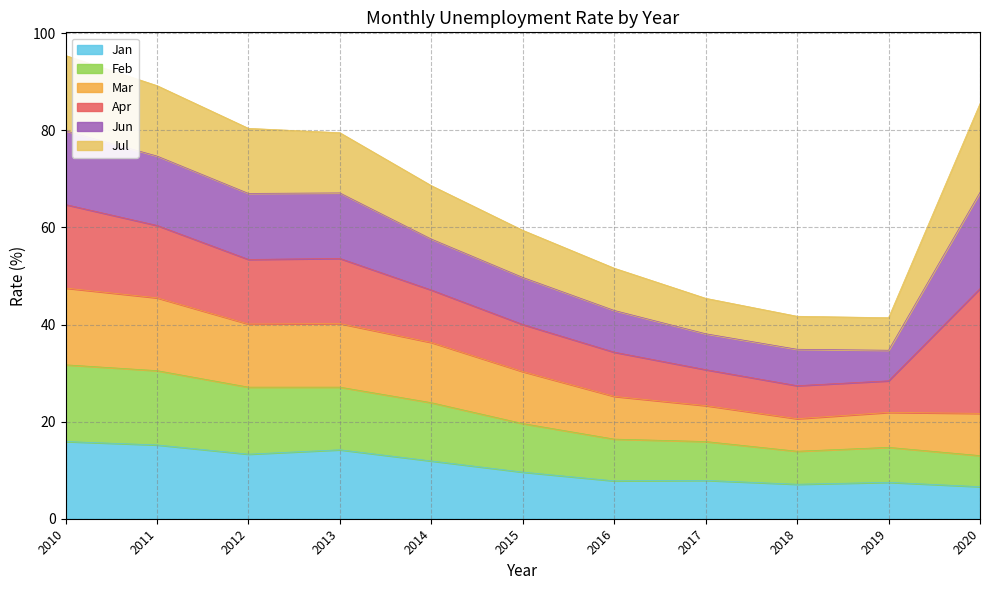

What is the lowest value of the Jan series?

6.6